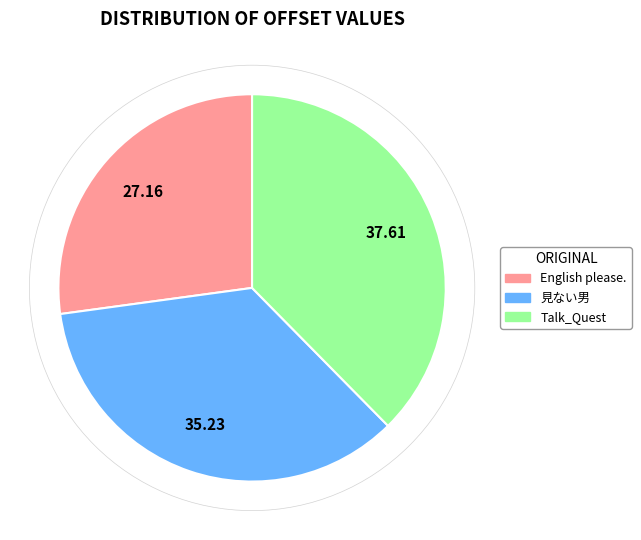

What is the ratio of the value at English please. to the value at 見ない男?

0.8